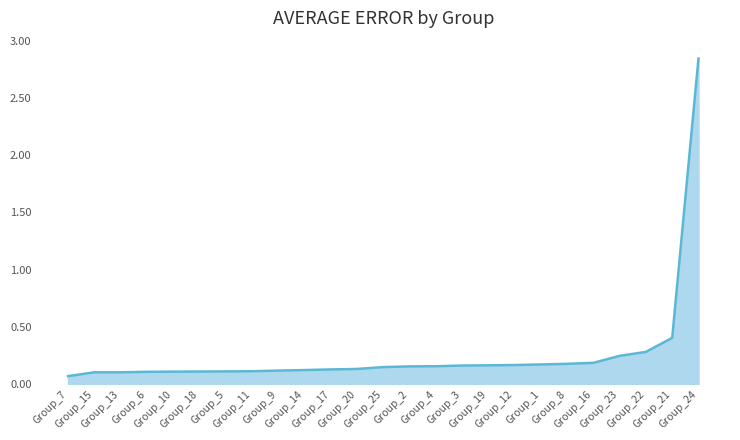

Which has a higher value, Group_11 or Group_1?

Group_1